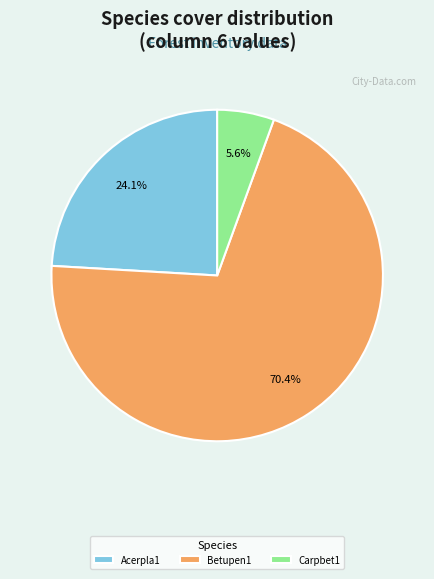

To the nearest percent, what is the difference between the largest and smallest slice percentages?

65%